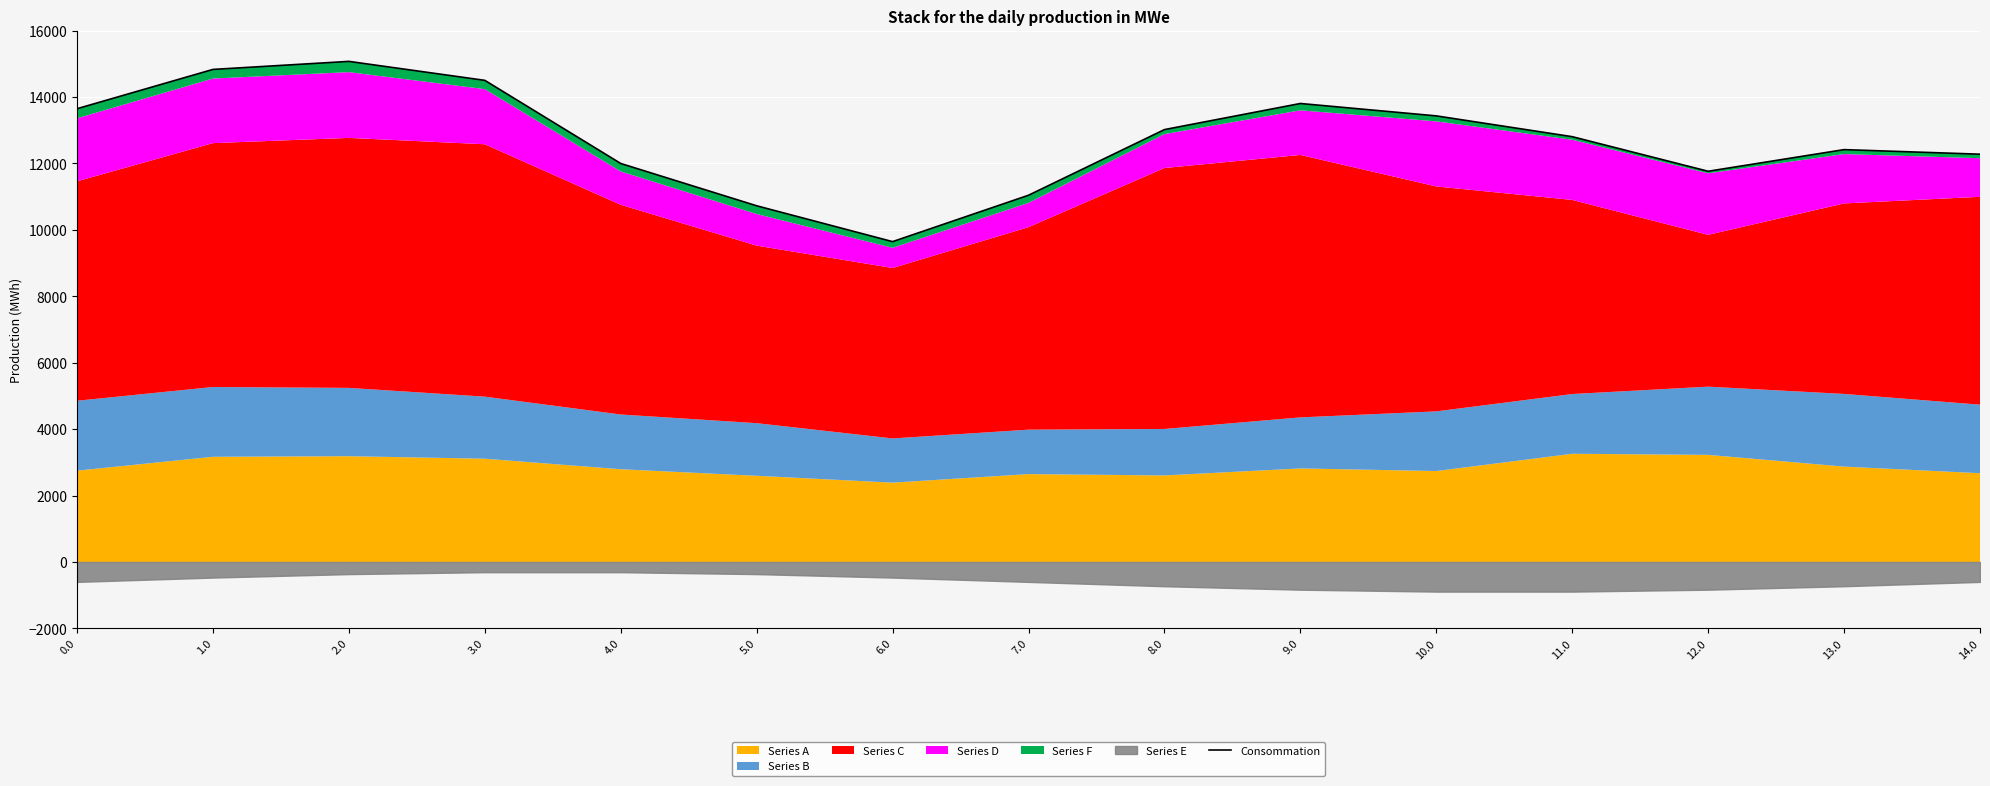

Rank the categories by value from lowest to highest.

6.0, 5.0, 7.0, 12.0, 4.0, 14.0, 13.0, 11.0, 8.0, 10.0, 0.0, 9.0, 3.0, 1.0, 2.0